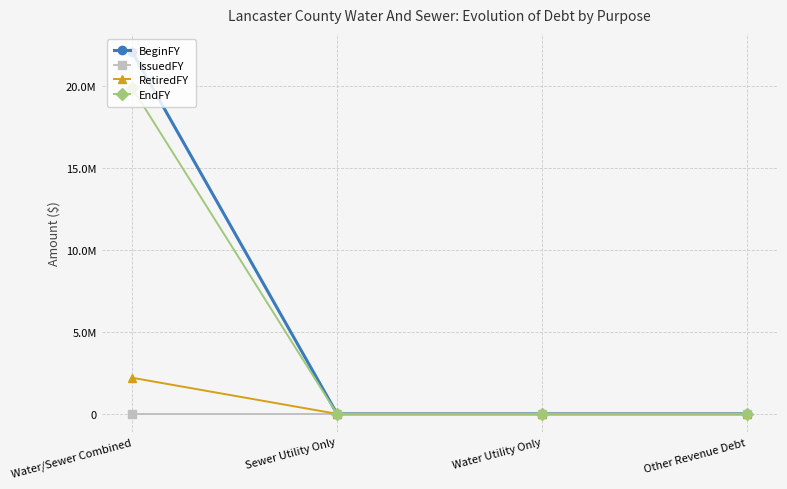

Reading right to left, list all the values displayed in this chart.

BeginFY: 0	0	0	22090000
IssuedFY: 0	0	0	0
RetiredFY: 0	0	0	2203000
EndFY: 0	0	0	19887000